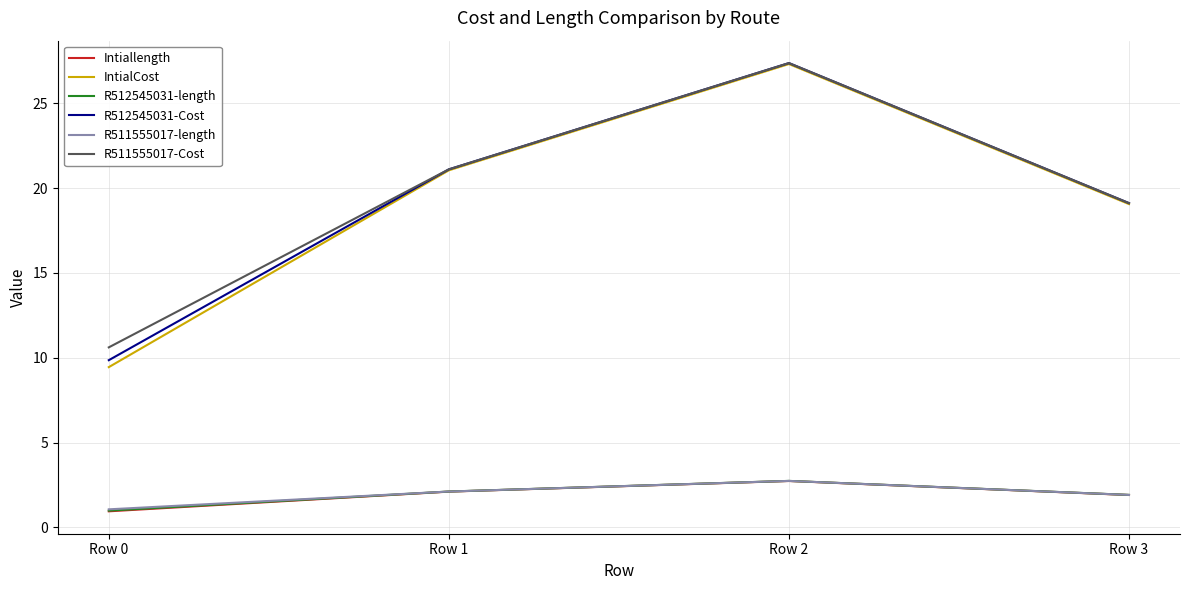

How many lines are shown in the chart?

6